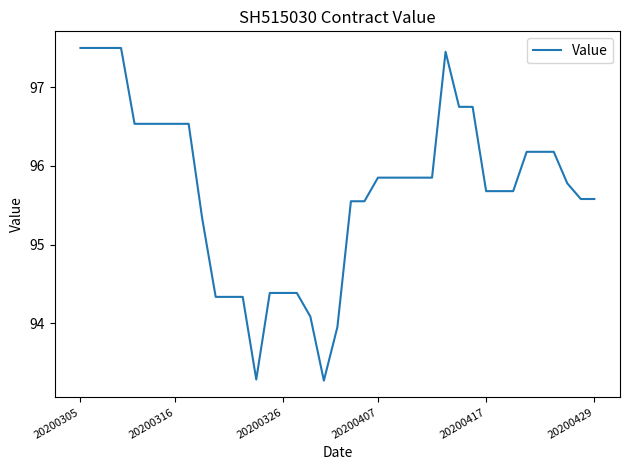

What is the difference between the maximum and minimum values?

4.2